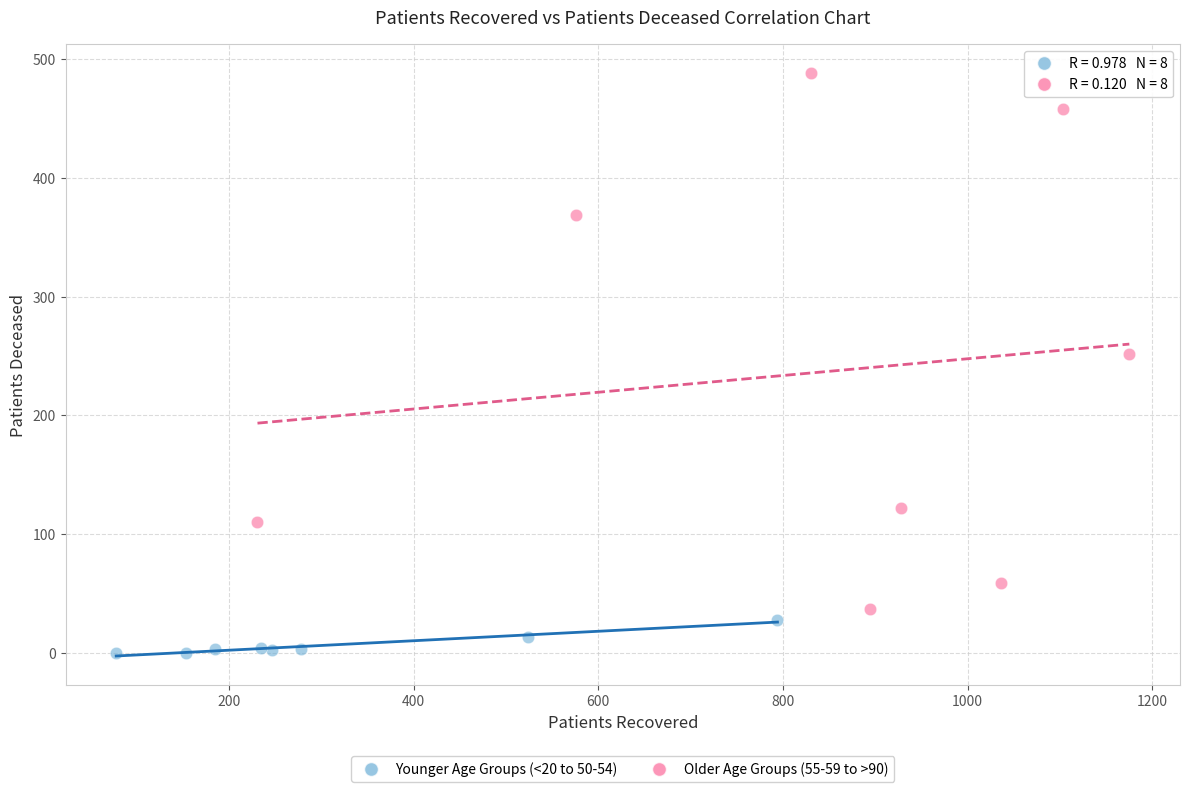

Which series reaches the minimum Y coordinate?

Younger Age Groups (<20 to 50-54)